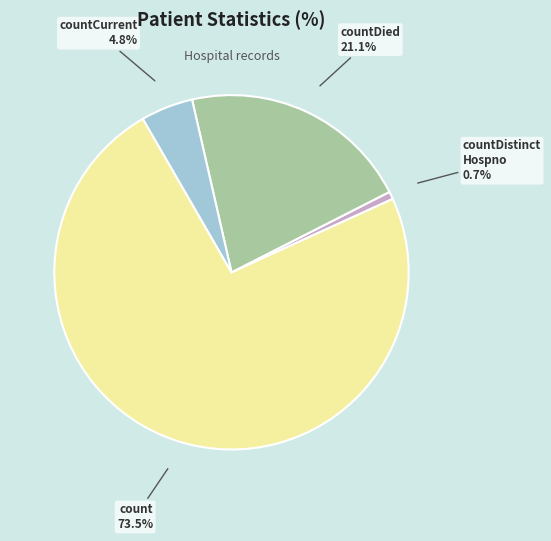

How many slices are in this pie chart?

4